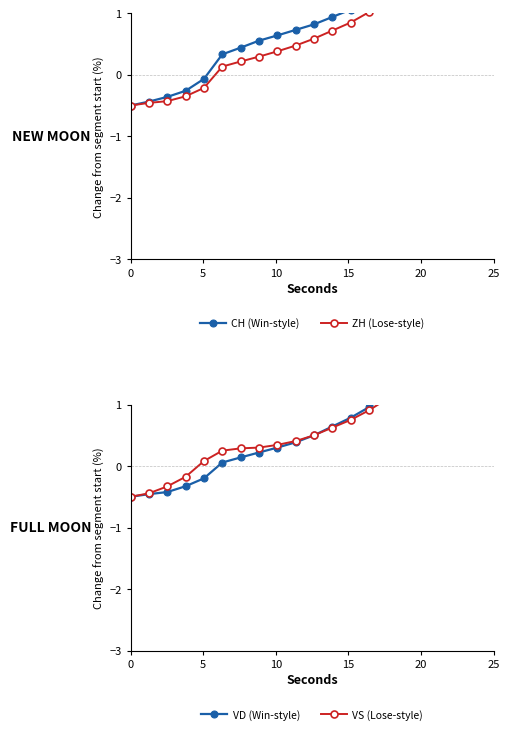

What is the difference between the second highest and minimum values in the ZH (Lose-style) series?

2.6